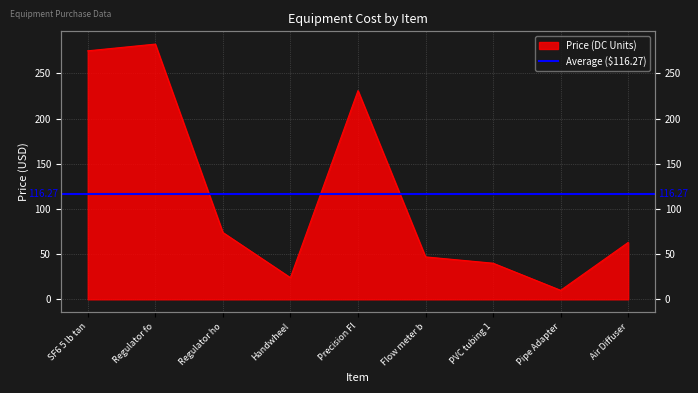

The chart shows a value of 231.0 at Precision Fl. True or false?

True